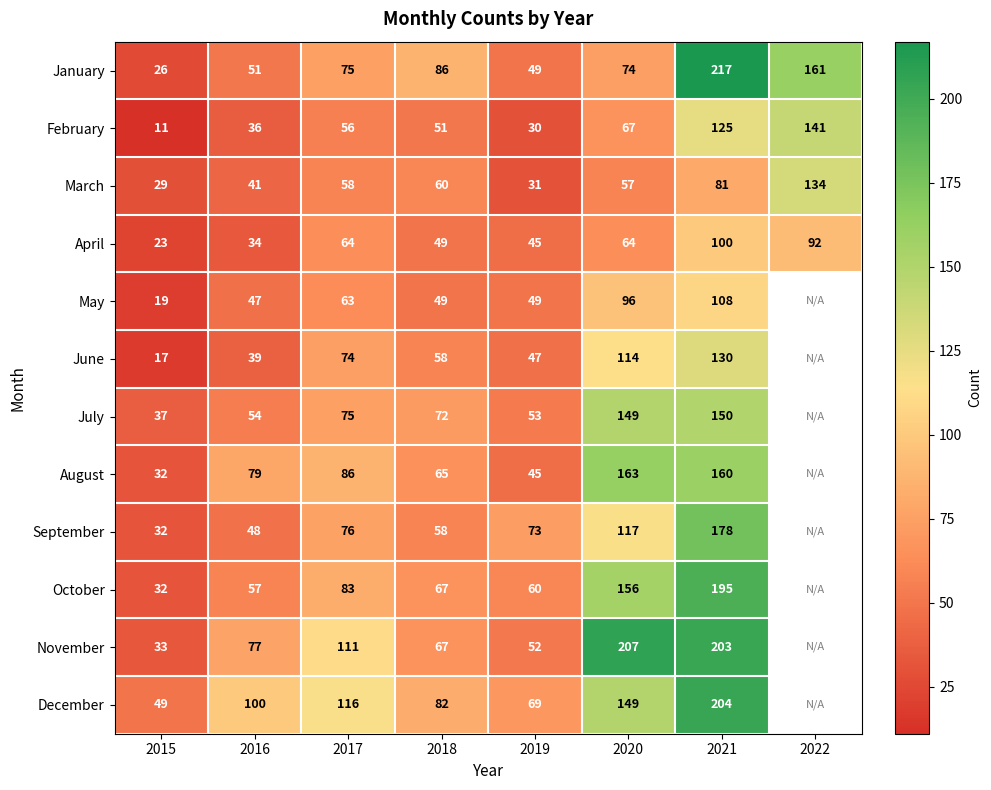

List the labels in order of March value, smallest first.

2015, 2019, 2016, 2020, 2017, 2018, 2021, 2022